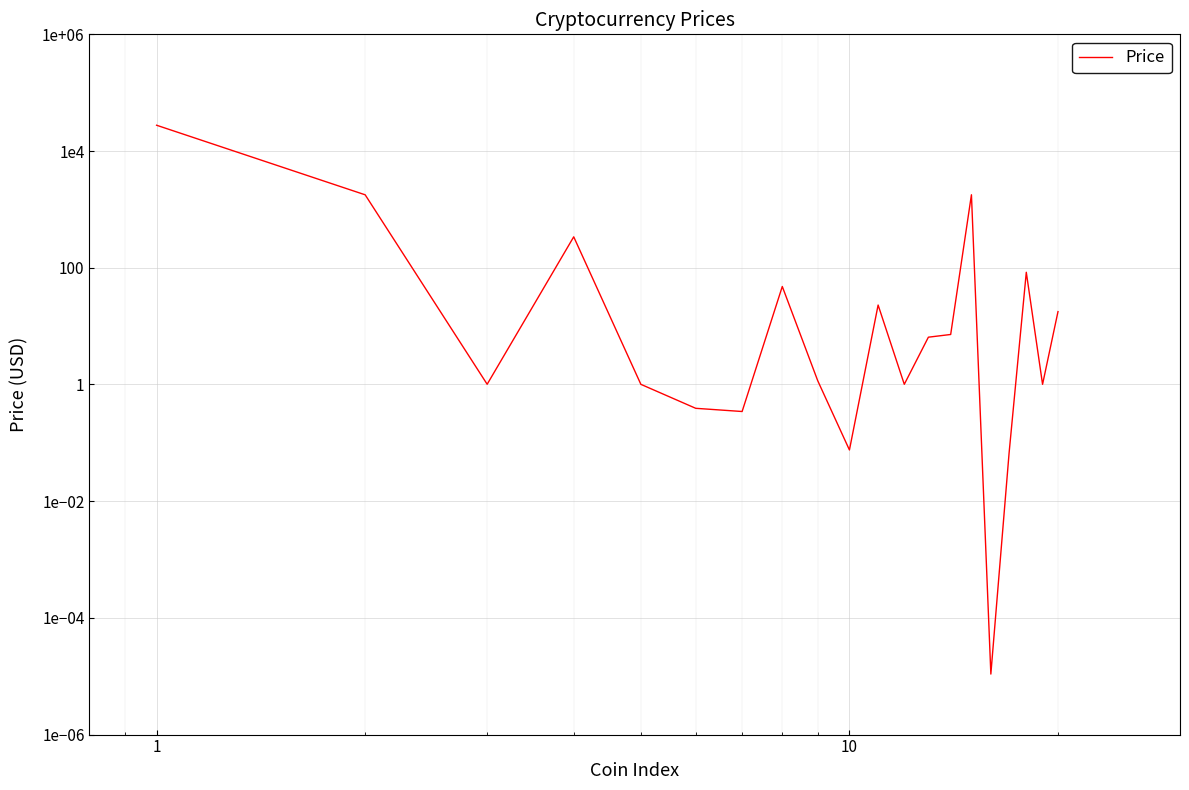

What is the difference between the maximum and minimum values?

27682.6